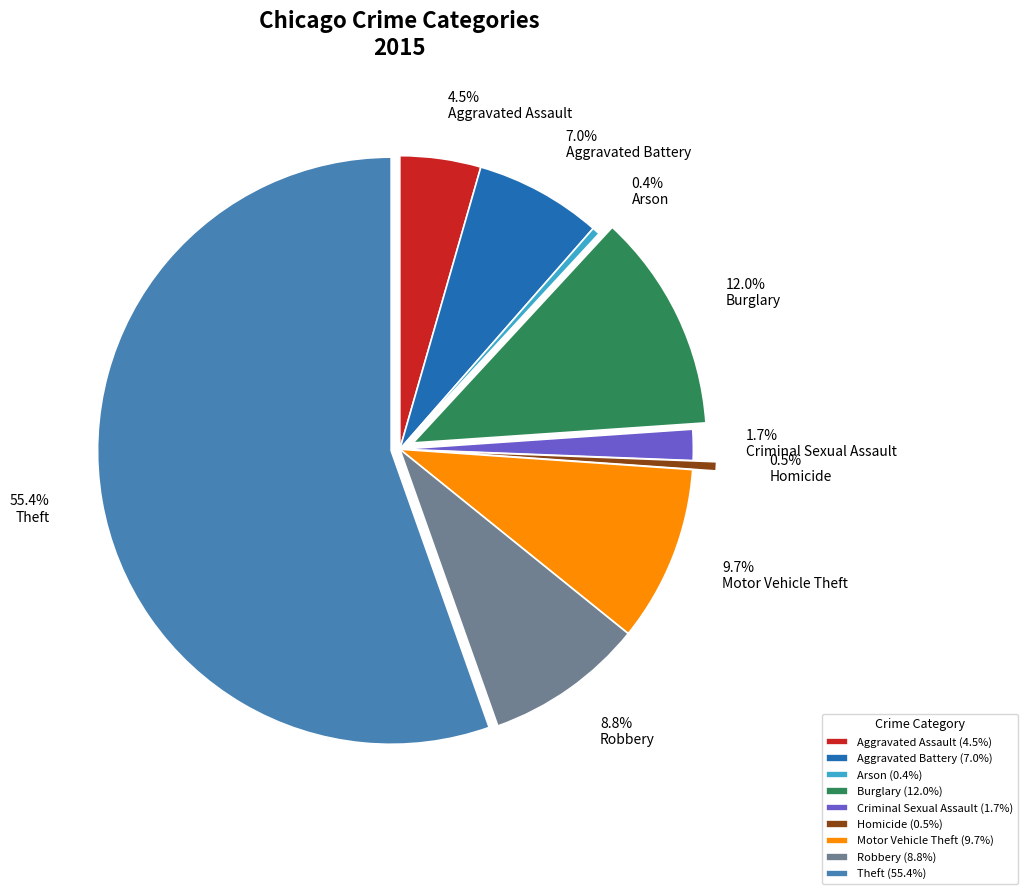

Is it true that Motor Vehicle Theft is 1% of the pie?

False